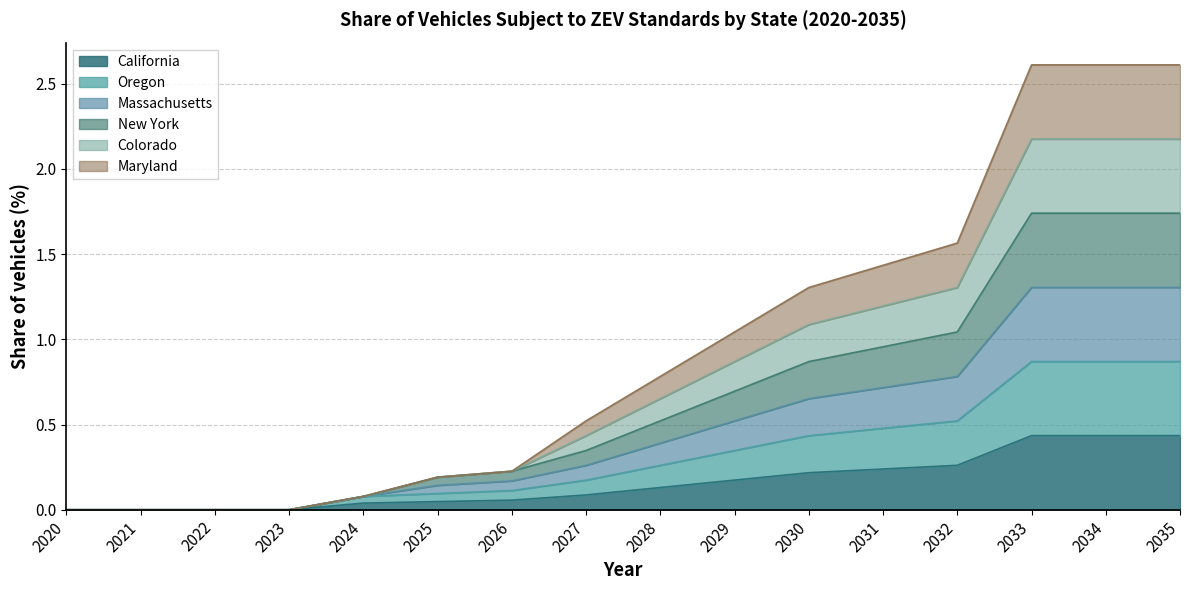

True or false: Oregon and Massachusetts intersect in this chart.

False